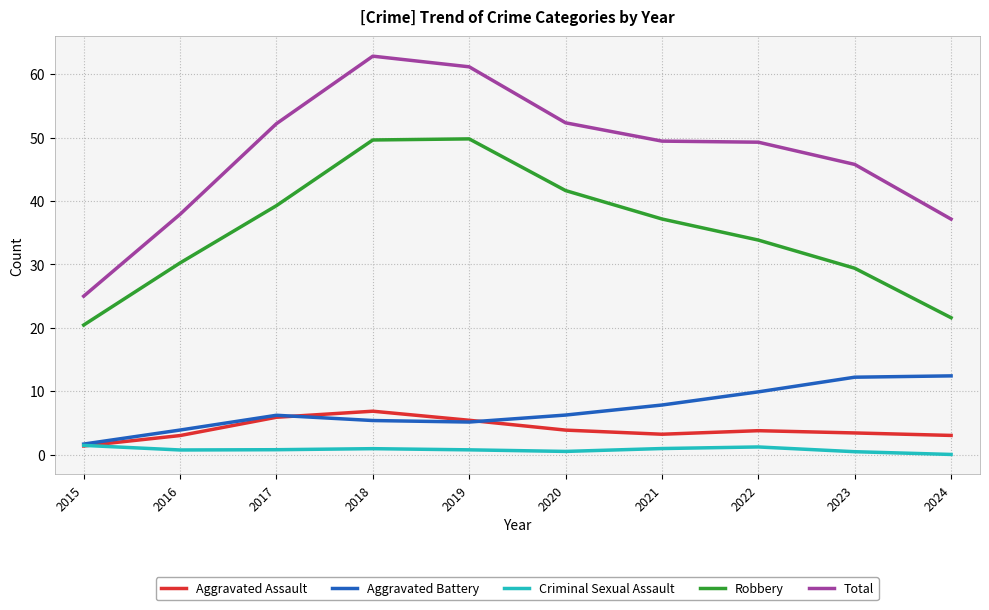

What is the total value across all series at 2015?

50.0